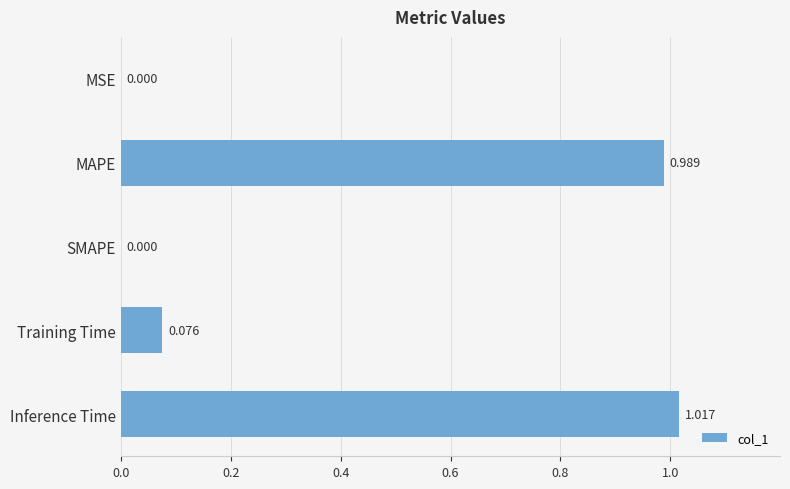

Which category has the highest value across all series?

Inference Time